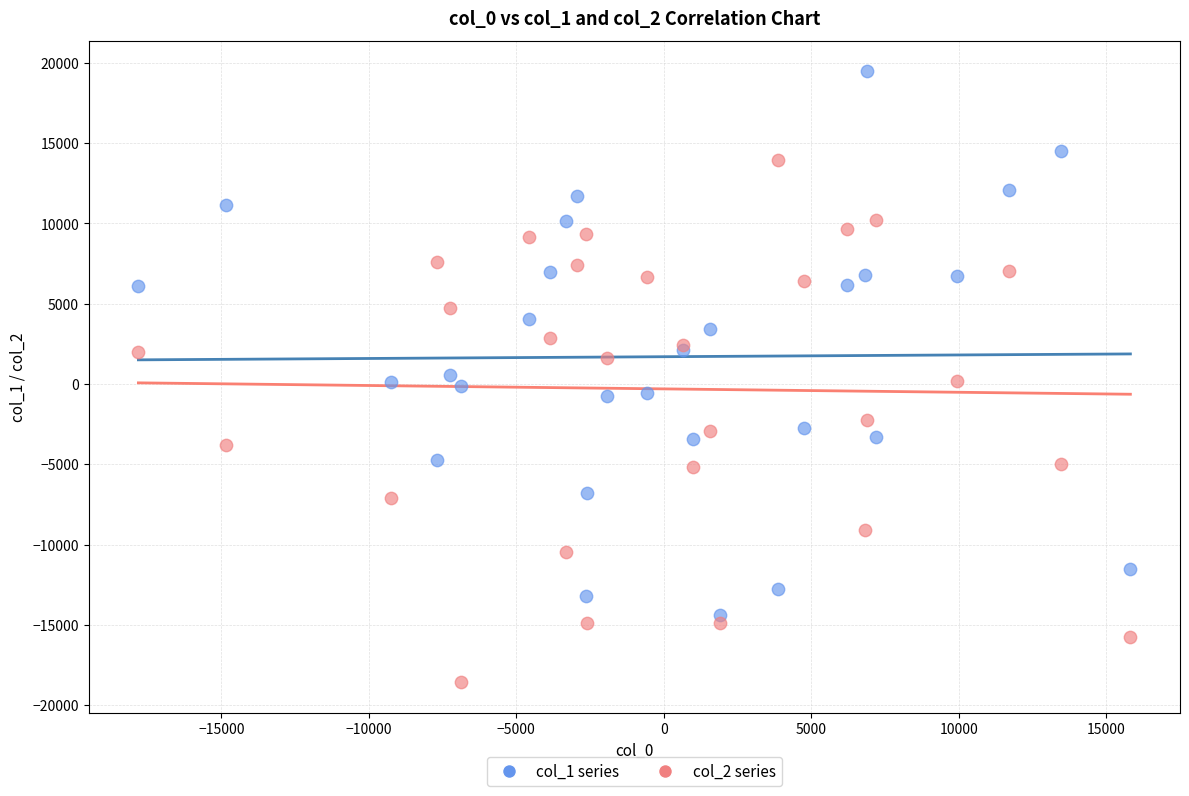

Which series contains the highest Y value?

col_1 series